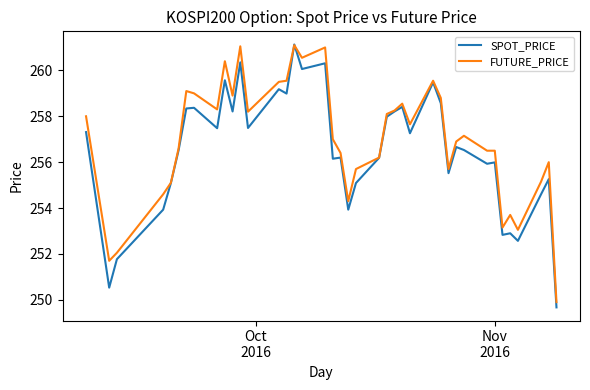

What is the highest value of the SPOT_PRICE series?

261.1